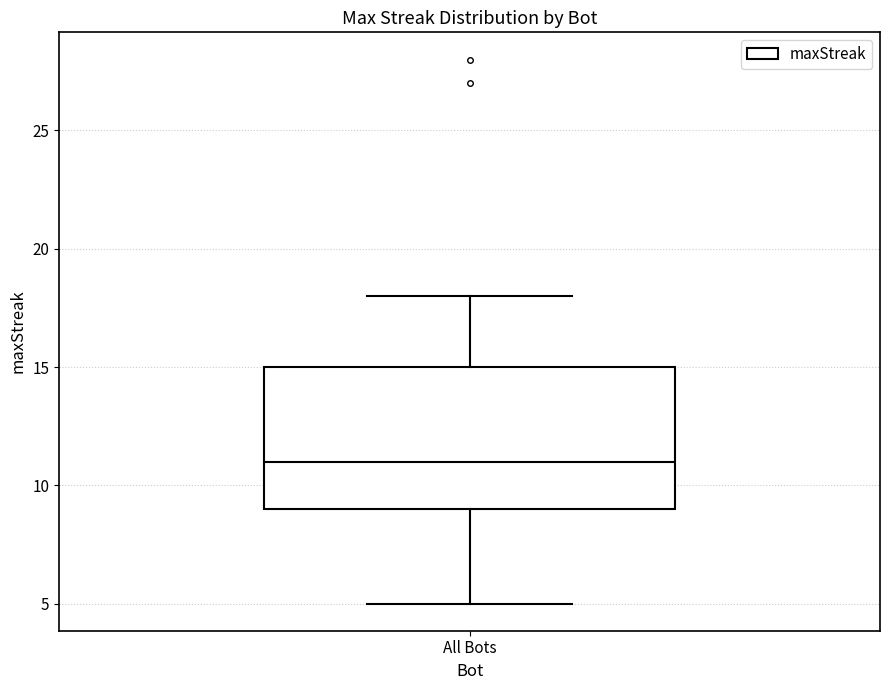

Transcribe this box plot: give where the median line is, the range the box spans, and where the two whiskers end, as read against the y-axis. The values are not printed on the chart, so give them approximately, as read against the axis.

median 11, box 9 to 15, whiskers 5 to 18